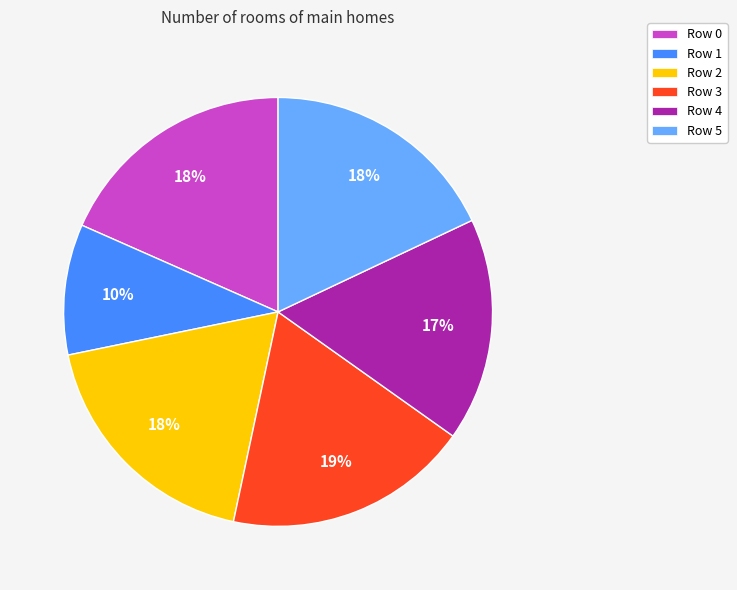

Which slice is the smallest?

Row 1